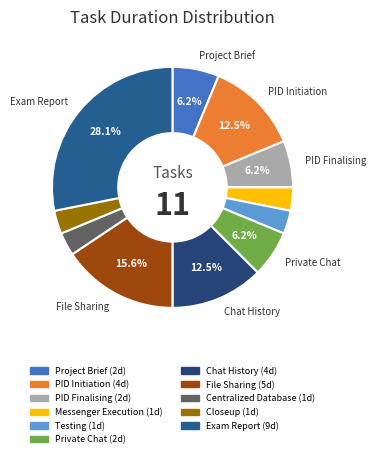

Does Messenger Execution account for over 50% of the chart?

No